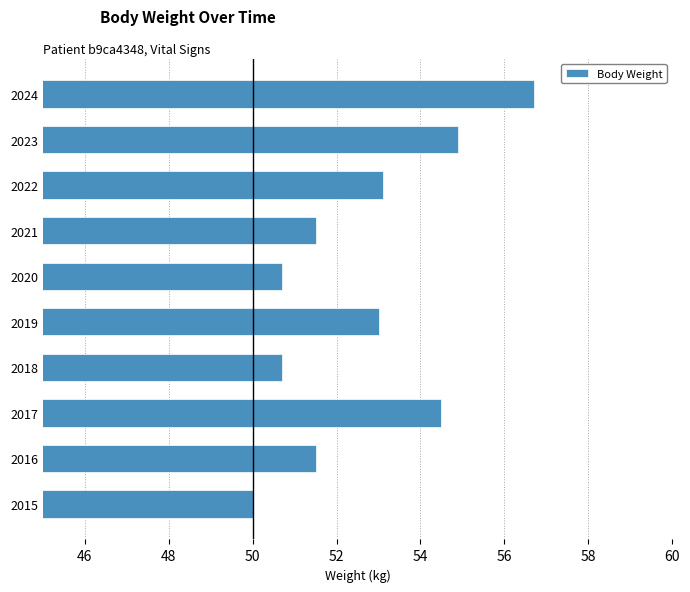

What is the sum of all values?

526.6